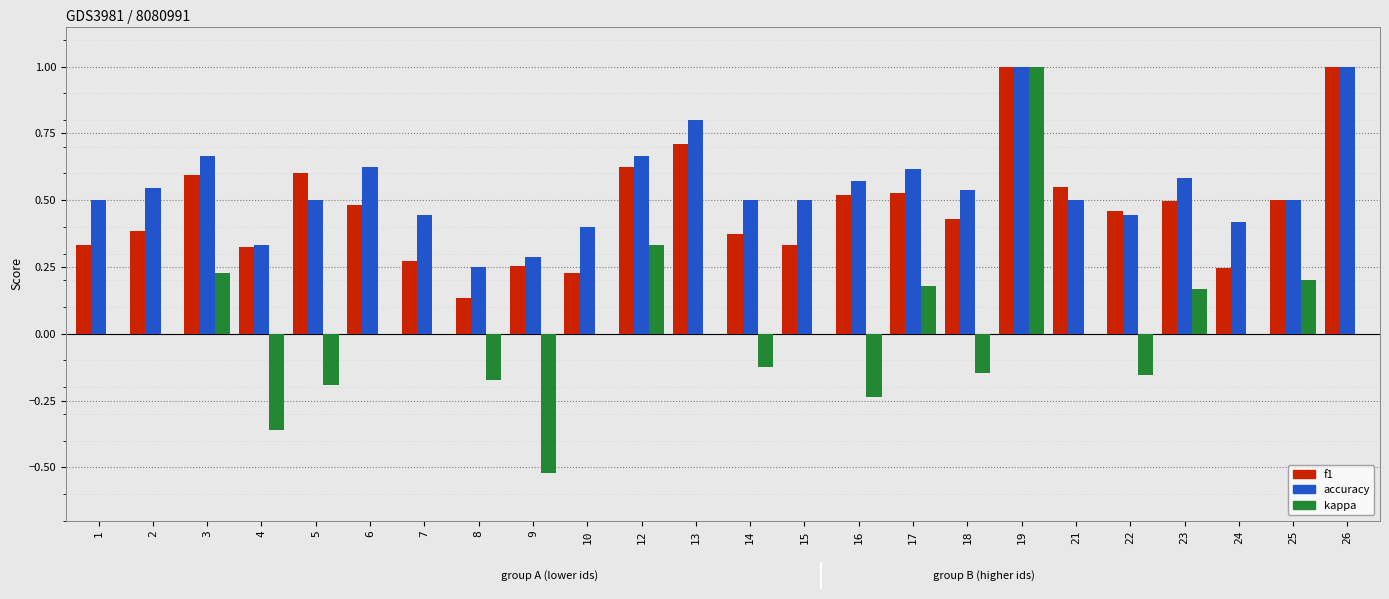

What is the sum of the f1 values at 13 and 21?

1.3